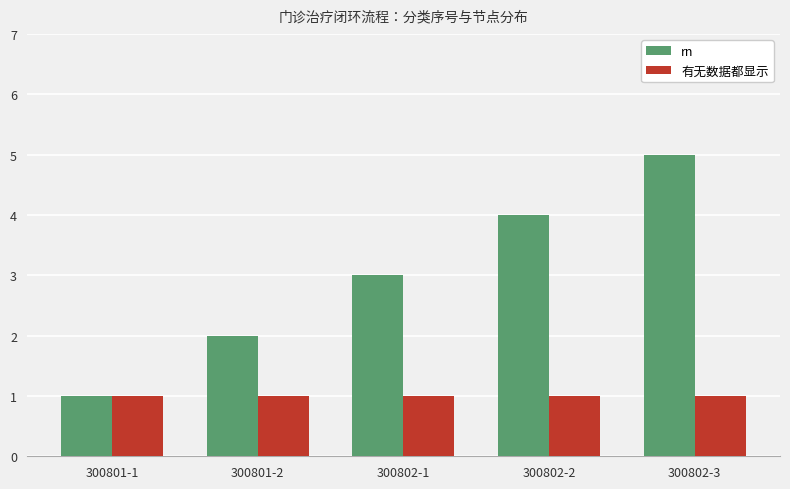

Which series has the largest range (max minus min)?

rn